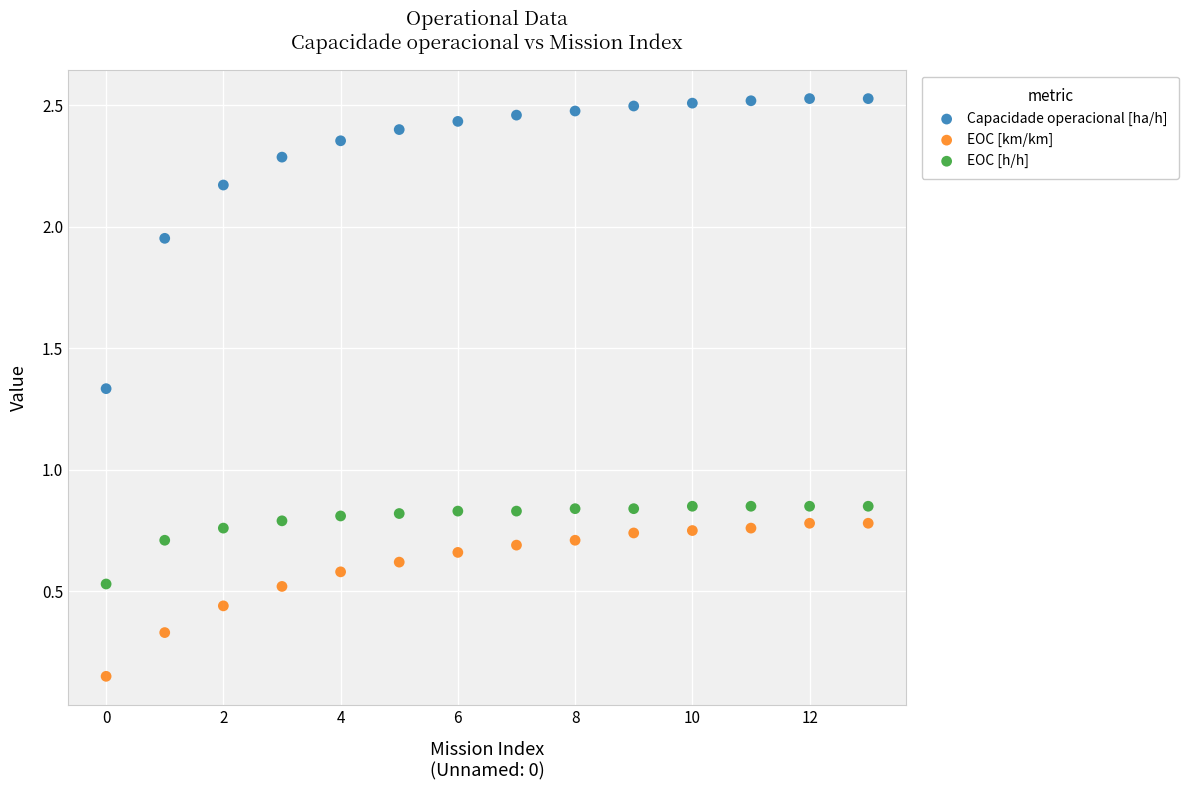

Which series has the largest Y range (max minus min)?

Capacidade operacional [ha/h]